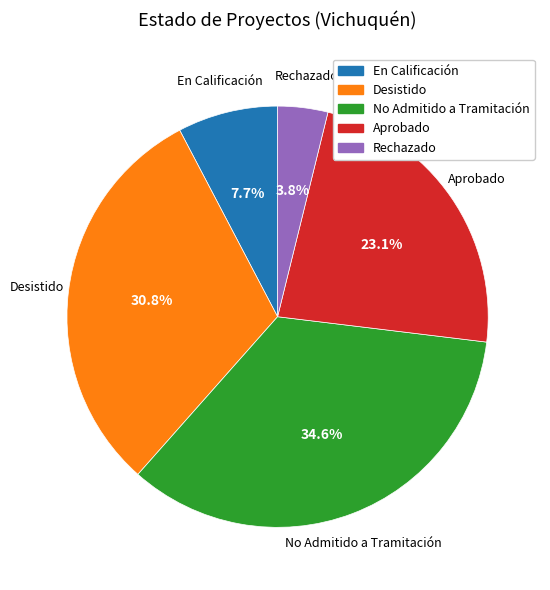

To the nearest percent, what is the combined percentage of En Calificación and No Admitido a Tramitación?

42%